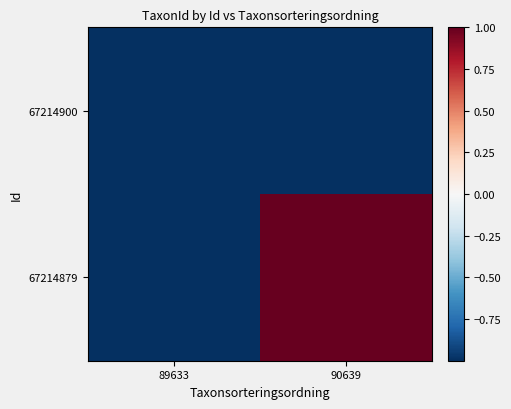

At which category is the sum across all series the highest?

90639